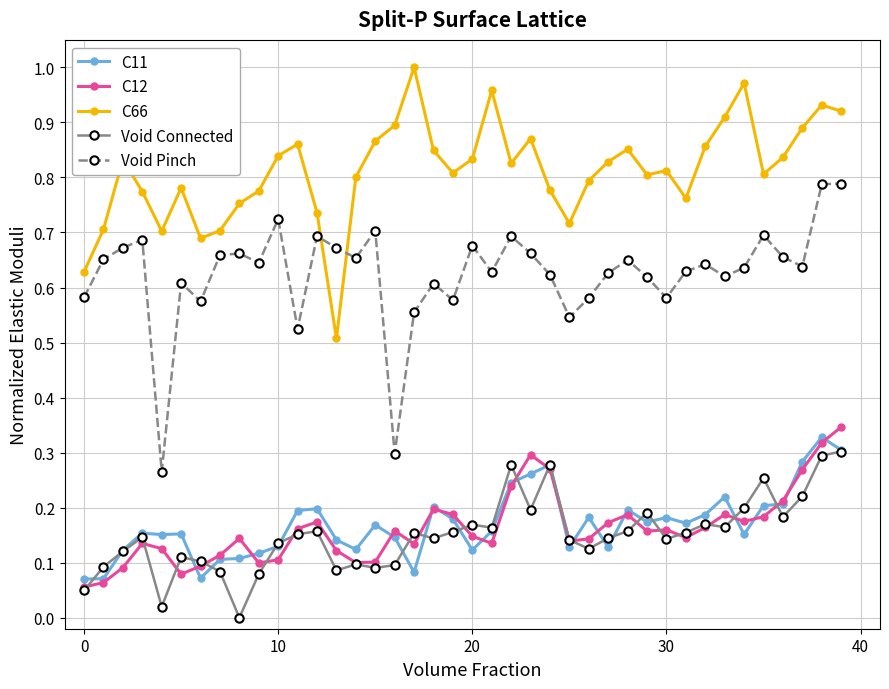

Which series has the largest total across all categories?

C66